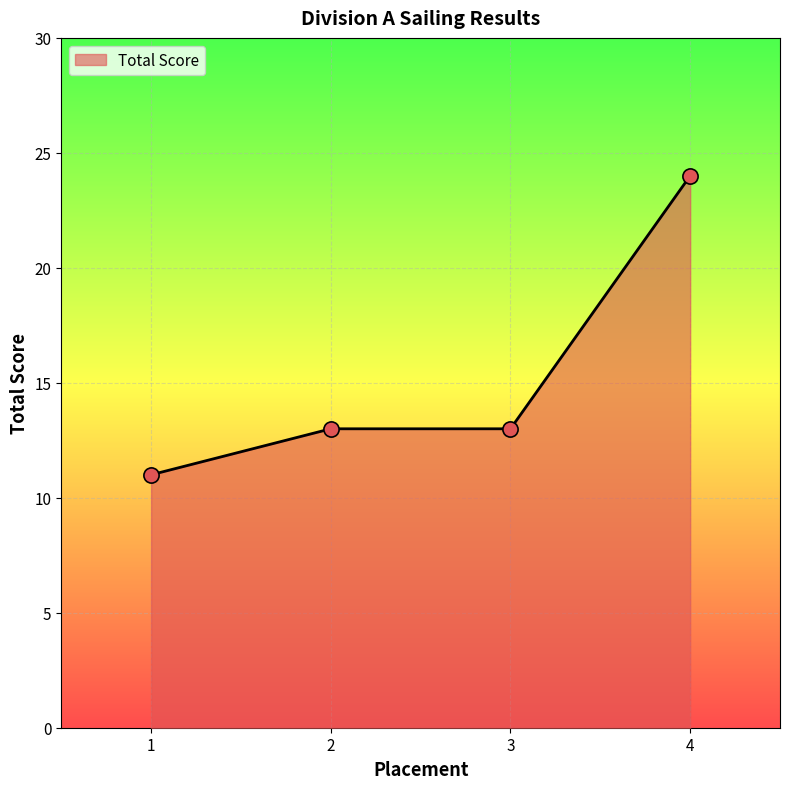

Approximately how many times larger is the value at 1 compared to 2?

0.8